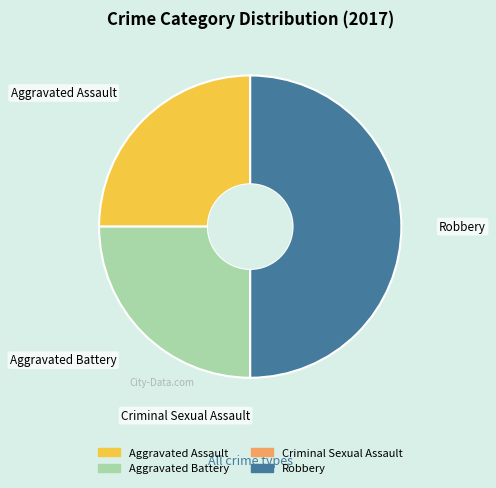

What is the ratio of the value at Aggravated Assault to the value at Robbery?

0.5